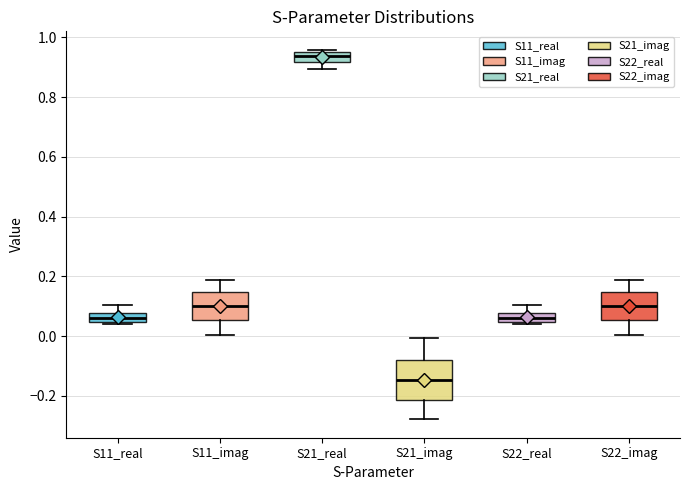

Which box has the lowest median line?

S21_imag